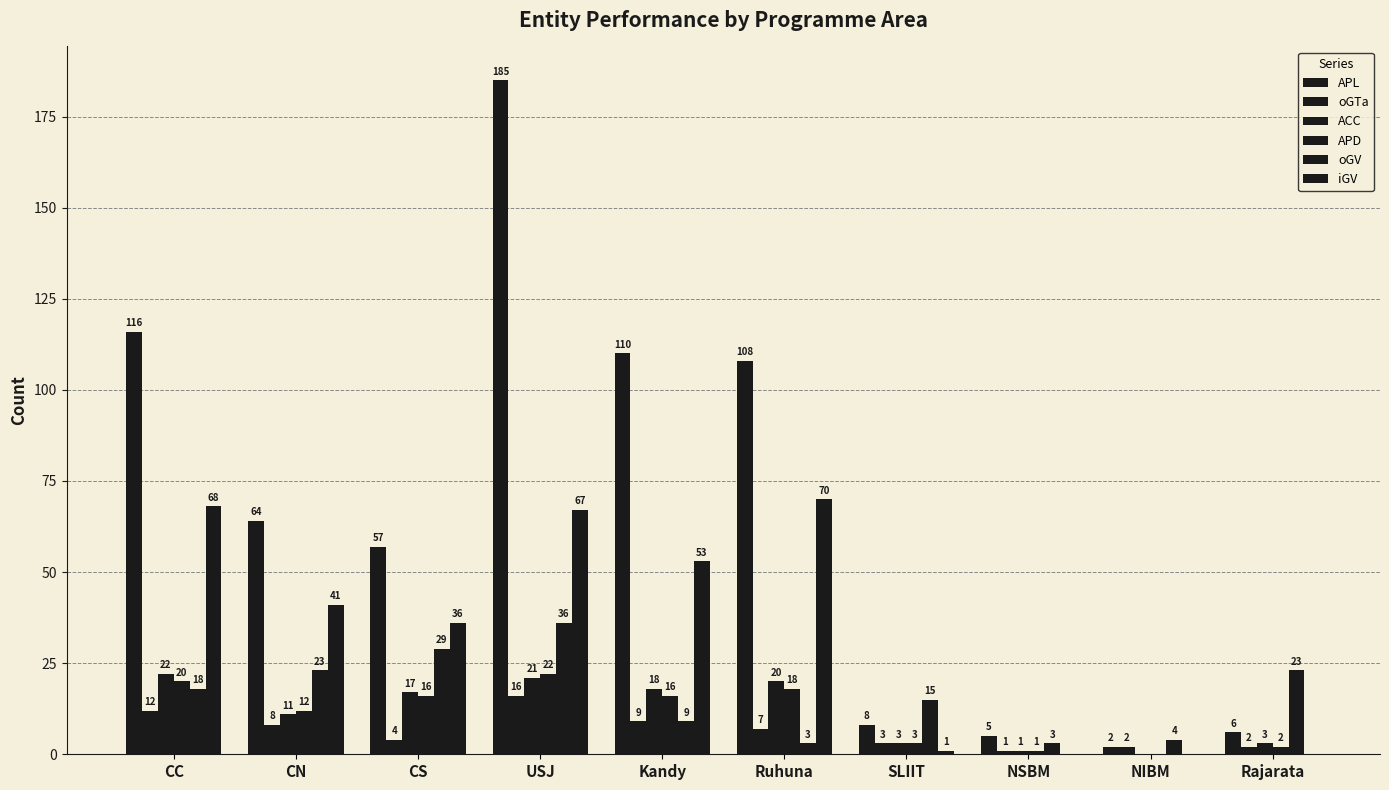

Is it true that iGV equals 71 at CN?

False